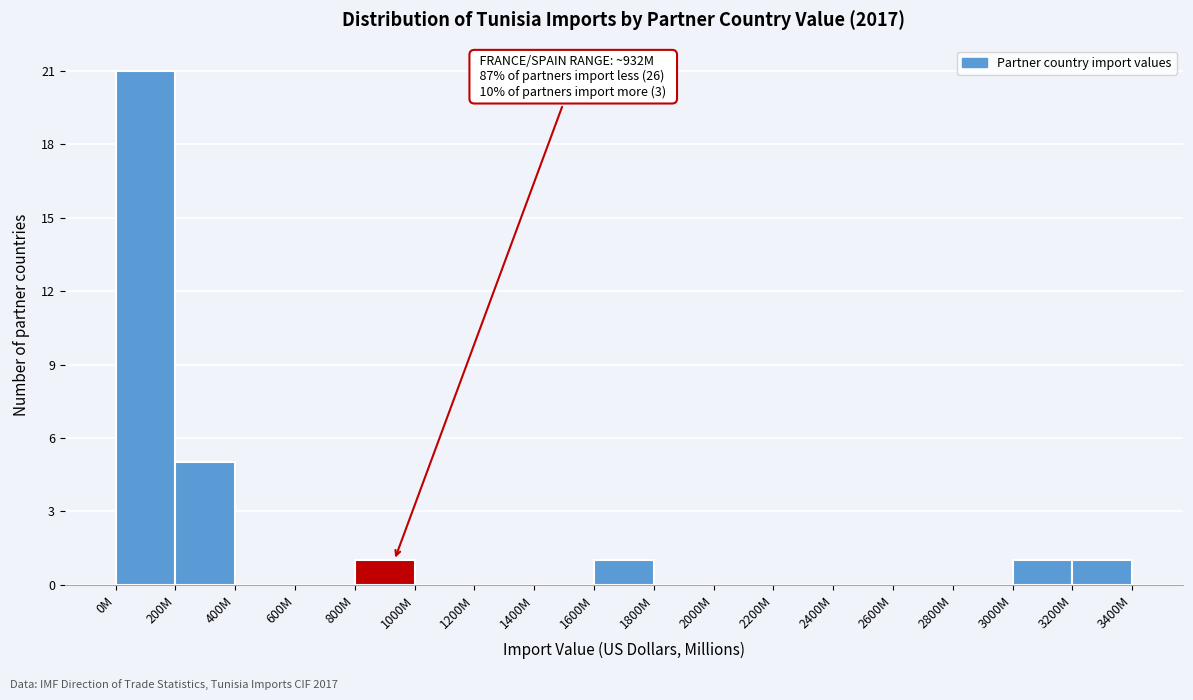

Reading left to right, extract all data points from this chart.

0M=21	200M=5	400M=0	600M=0	800M=1	1000M=0	1200M=0	1400M=0	1600M=1	1800M=0	2000M=0	2200M=0	2400M=0	2600M=0	2800M=0	3000M=1	3200M=1